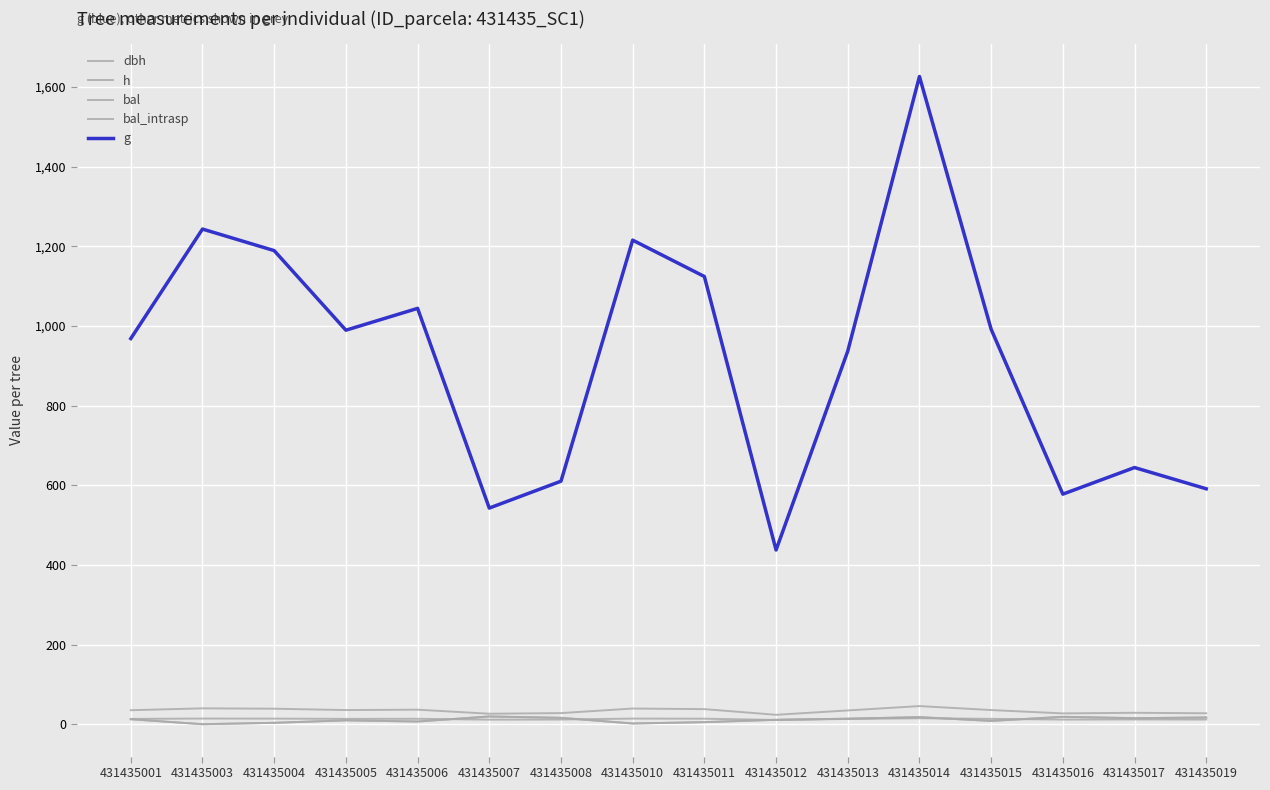

Reading left to right, transcribe all the data shown in this chart.

dbh: 431435001=35.1	431435003=39.8	431435004=38.9	431435005=35.5	431435006=36.5	431435007=26.3	431435008=27.9	431435010=39.3	431435011=37.8	431435012=23.6	431435013=34.5	431435014=45.5	431435015=35.5	431435016=27.1	431435017=28.6	431435019=27.4
h: 431435001=13.3	431435003=14.2	431435004=14.0	431435005=13.4	431435006=13.6	431435007=11.4	431435008=11.8	431435010=14.1	431435011=13.8	431435012=10.6	431435013=13.2	431435014=15.0	431435015=13.4	431435016=11.6	431435017=12.0	431435019=11.7
bal: 431435001=12.4	431435003=0.0	431435004=3.5	431435005=9.6	431435006=6.8	431435007=19.4	431435008=16.0	431435010=1.8	431435011=5.2	431435012=11.0	431435013=13.8	431435014=17.7	431435015=8.2	431435016=18.6	431435017=15.1	431435019=16.9
bal_intrasp: 431435001=12.4	431435003=0.0	431435004=3.5	431435005=9.6	431435006=6.8	431435007=19.4	431435008=16.0	431435010=1.8	431435011=5.2	431435012=11.0	431435013=13.8	431435014=17.7	431435015=8.2	431435016=18.6	431435017=15.1	431435019=16.9
g: 431435001=968.3	431435003=1243.2	431435004=1189.1	431435005=989.3	431435006=1044.0	431435007=542.7	431435008=610.1	431435010=1215.4	431435011=1124.1	431435012=437.4	431435013=936.8	431435014=1626.2	431435015=991.6	431435016=577.6	431435017=644.4	431435019=591.1